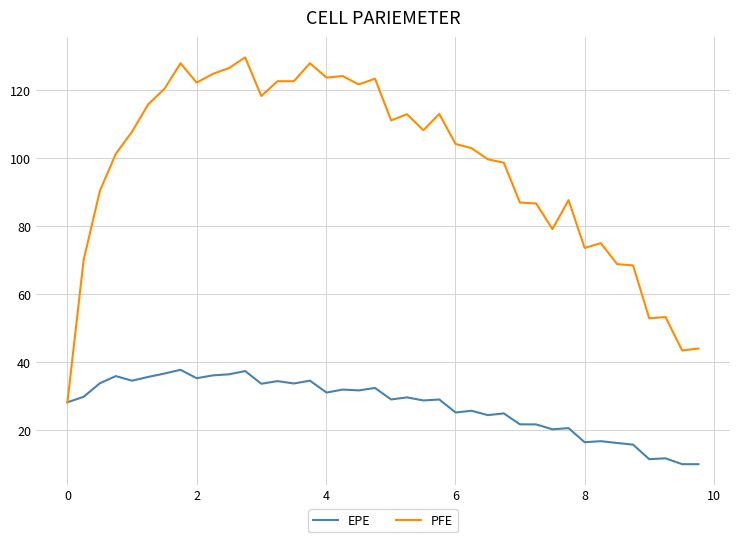

True or false: EPE has more than 2 points higher than both neighbors.

True